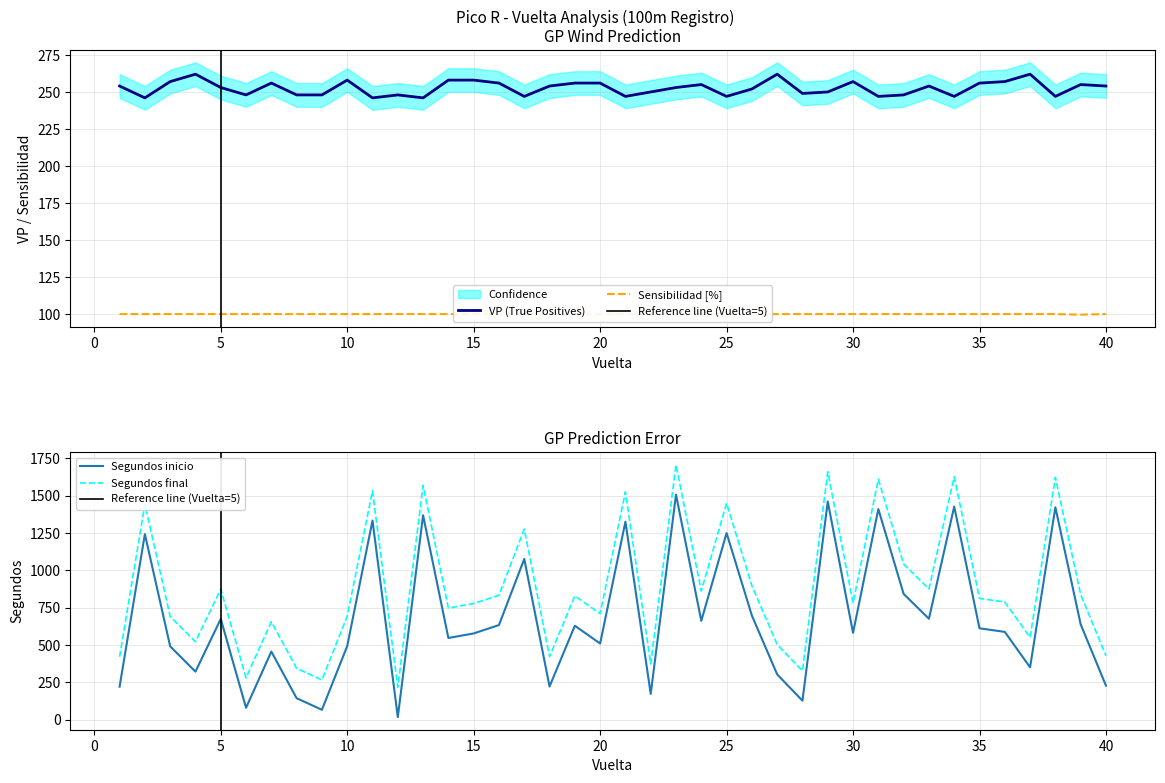

How many data points in VP are above 254?

16